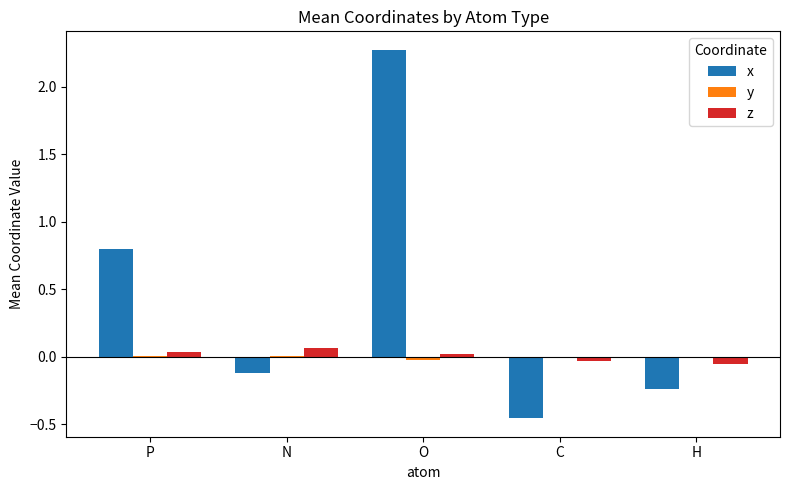

True or false: x has a value of 0.8 at P.

True